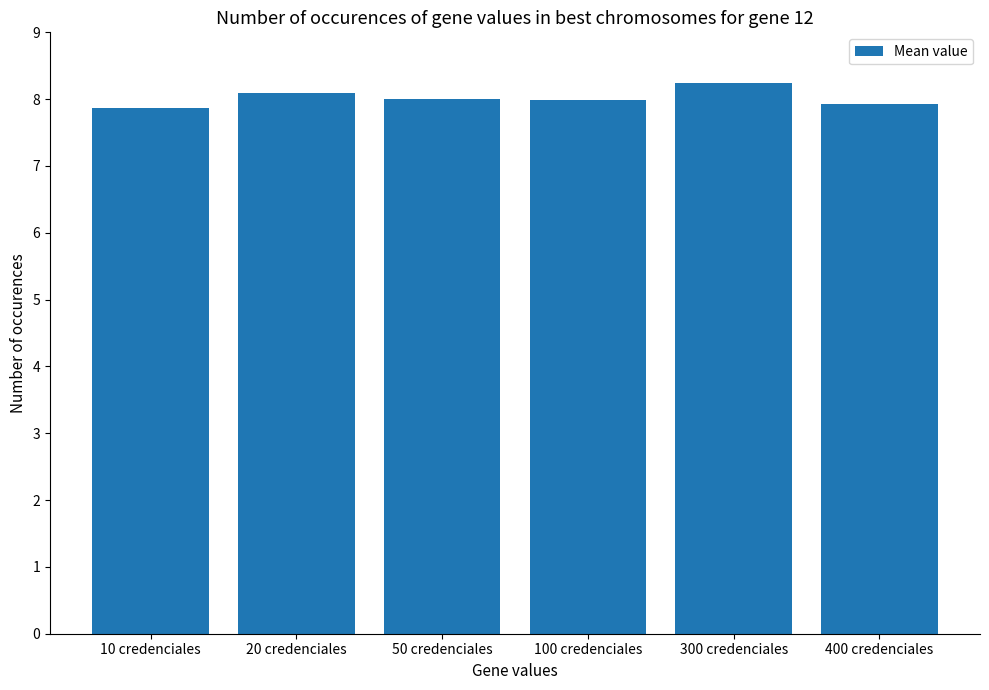

Reading left to right, extract all data points from this chart.

7.9	8.1	8.0	8.0	8.2	7.9